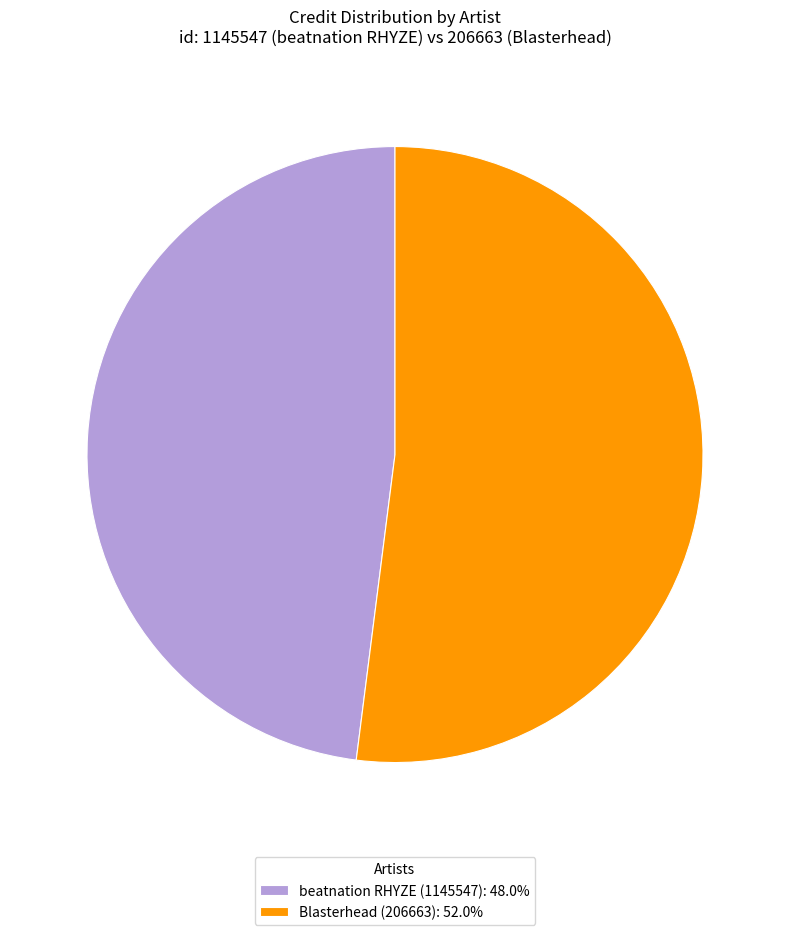

Does beatnation RHYZE (1145547): 48.0% account for over 50% of the chart?

No